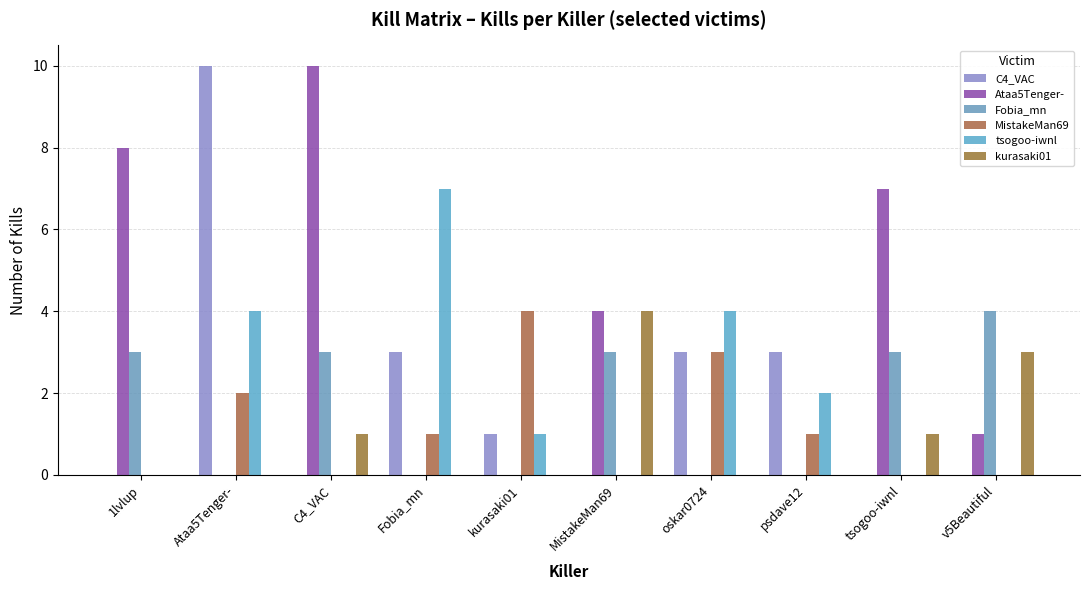

Reading right to left, list all the values displayed in this chart.

C4_VAC: v5Beautiful=0	tsogoo-iwnl=0	psdave12=3	oskar0724=3	MistakeMan69=0	kurasaki01=1	Fobia_mn=3	C4_VAC=0	Ataa5Tenger-=10	1lvlup=0
Ataa5Tenger-: v5Beautiful=1	tsogoo-iwnl=7	psdave12=0	oskar0724=0	MistakeMan69=4	kurasaki01=0	Fobia_mn=0	C4_VAC=10	Ataa5Tenger-=0	1lvlup=8
Fobia_mn: v5Beautiful=4	tsogoo-iwnl=3	psdave12=0	oskar0724=0	MistakeMan69=3	kurasaki01=0	Fobia_mn=0	C4_VAC=3	Ataa5Tenger-=0	1lvlup=3
MistakeMan69: v5Beautiful=0	tsogoo-iwnl=0	psdave12=1	oskar0724=3	MistakeMan69=0	kurasaki01=4	Fobia_mn=1	C4_VAC=0	Ataa5Tenger-=2	1lvlup=0
tsogoo-iwnl: v5Beautiful=0	tsogoo-iwnl=0	psdave12=2	oskar0724=4	MistakeMan69=0	kurasaki01=1	Fobia_mn=7	C4_VAC=0	Ataa5Tenger-=4	1lvlup=0
kurasaki01: v5Beautiful=3	tsogoo-iwnl=1	psdave12=0	oskar0724=0	MistakeMan69=4	kurasaki01=0	Fobia_mn=0	C4_VAC=1	Ataa5Tenger-=0	1lvlup=0